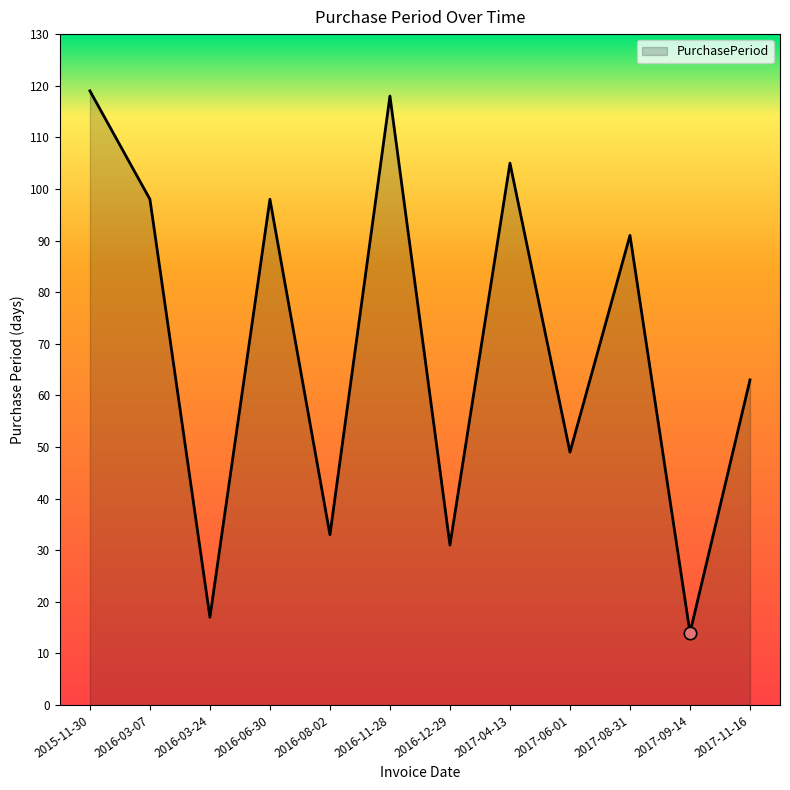

Which has a higher value, 2016-03-24 or 2016-08-02?

2016-08-02